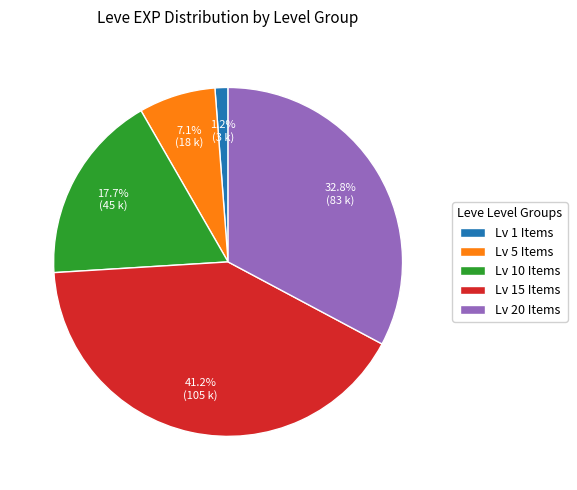

Which slice is the largest?

Lv 15 Items